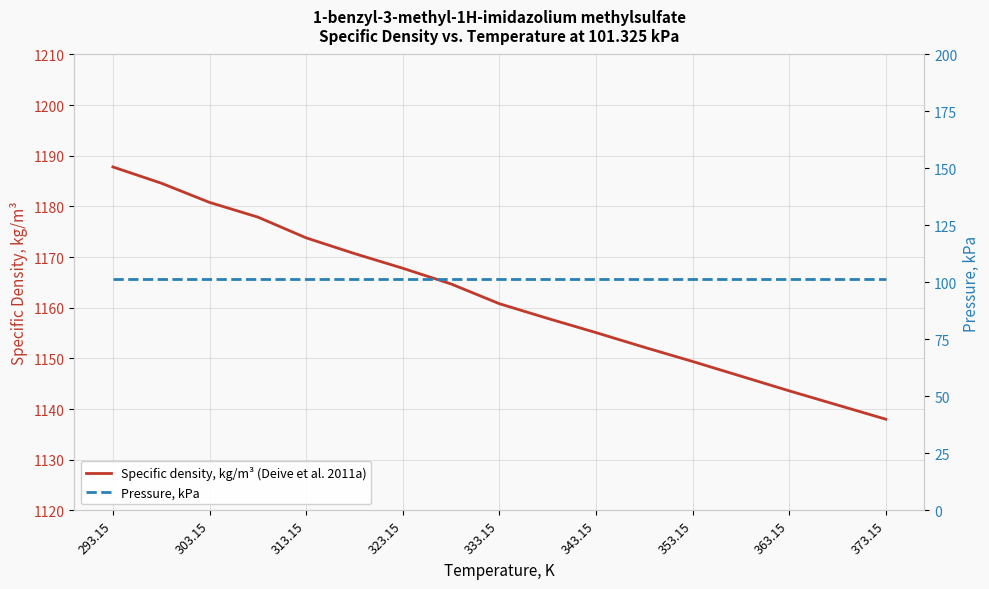

What is the value of the Specific density, kg/m³ (Deive et al. 2011a) point at the 17th from the left?

1138.0